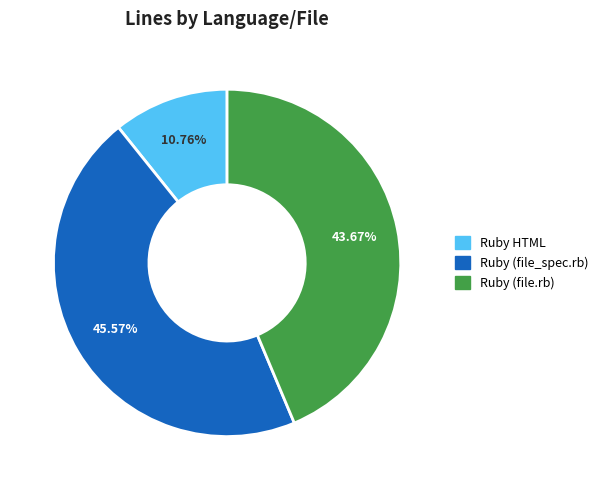

Which has a higher value, Ruby HTML or Ruby (file_spec.rb)?

Ruby (file_spec.rb)